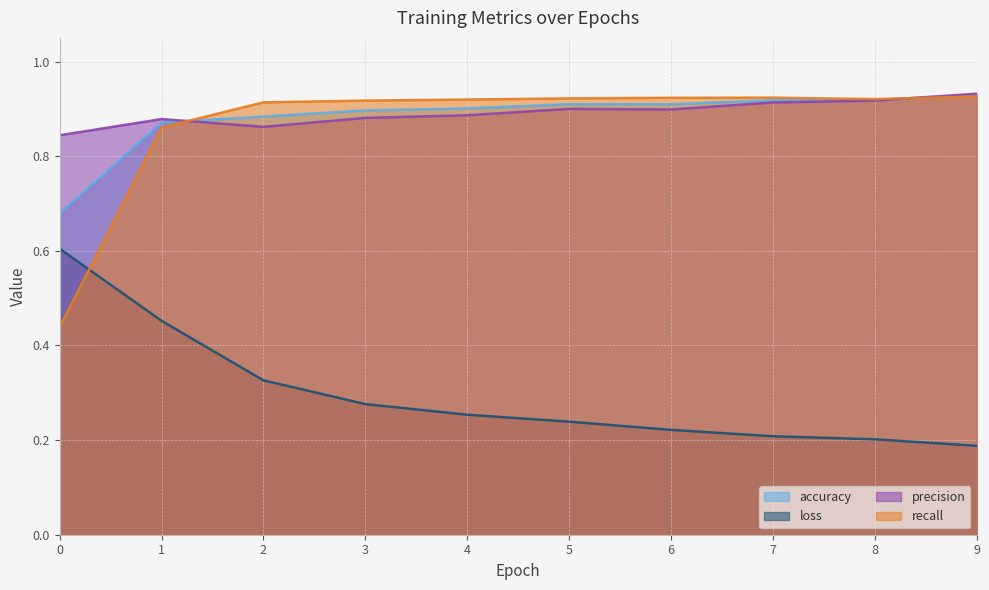

What is the value of the precision point at the 7th from the left?

0.9